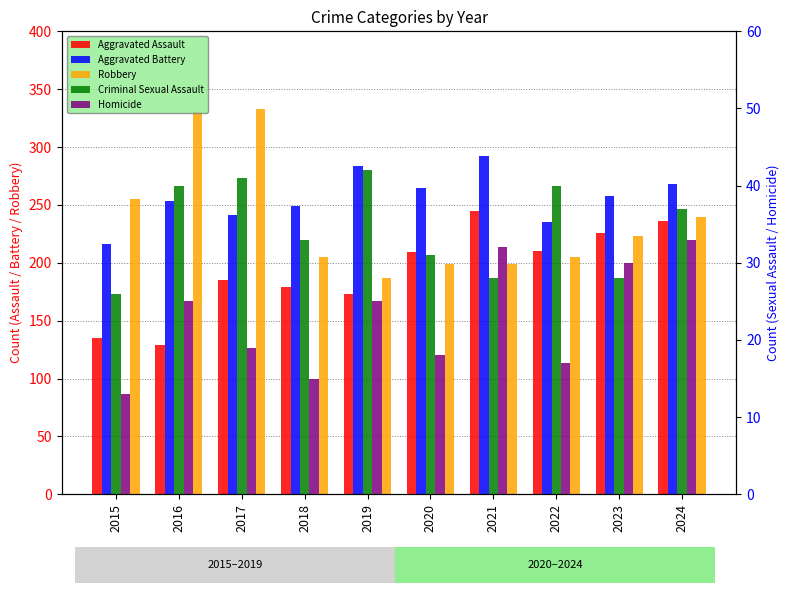

Is it true that Homicide equals 19 at 2017?

True